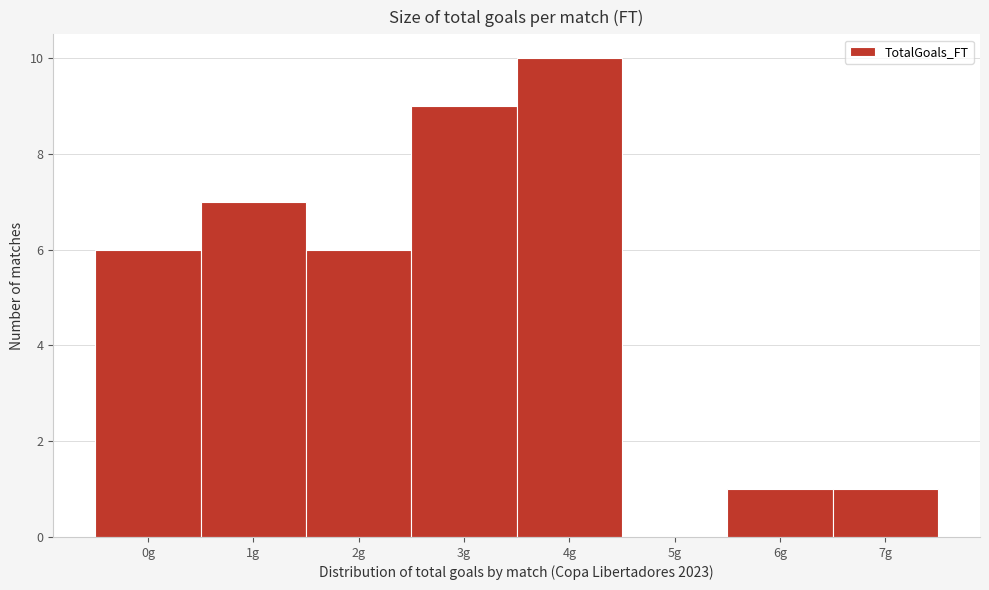

Reading right to left, transcribe all the data shown in this chart.

7g=1	6g=1	5g=0	4g=10	3g=9	2g=6	1g=7	0g=6